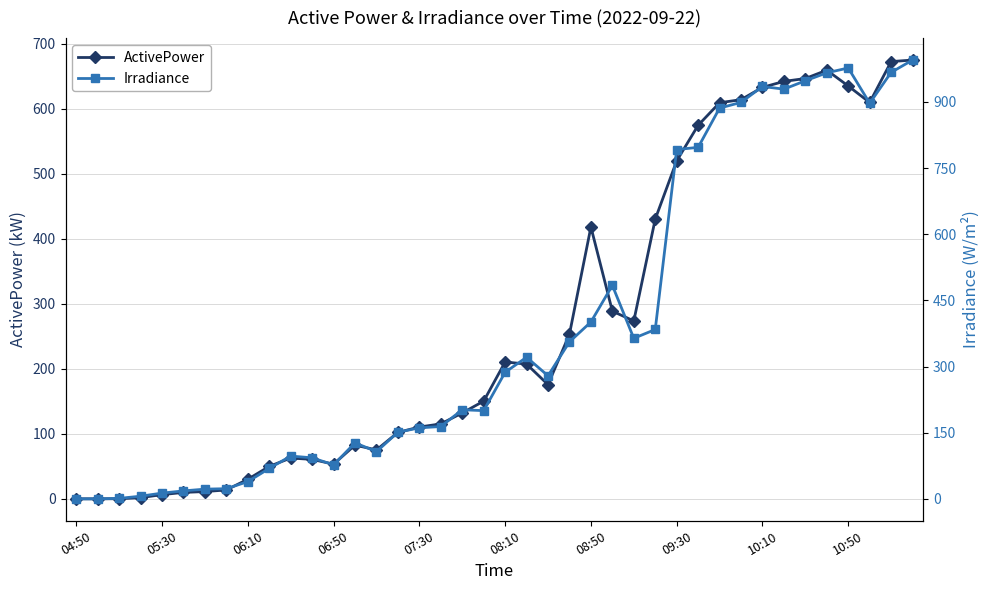

The value of ActivePower at 33 is 641.8. True or false?

True